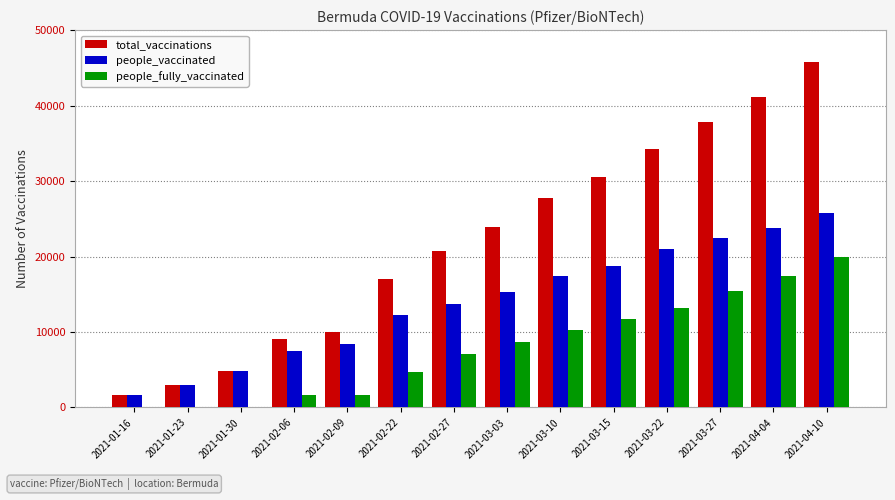

The value of total_vaccinations at 2021-04-10 is 45761. True or false?

True